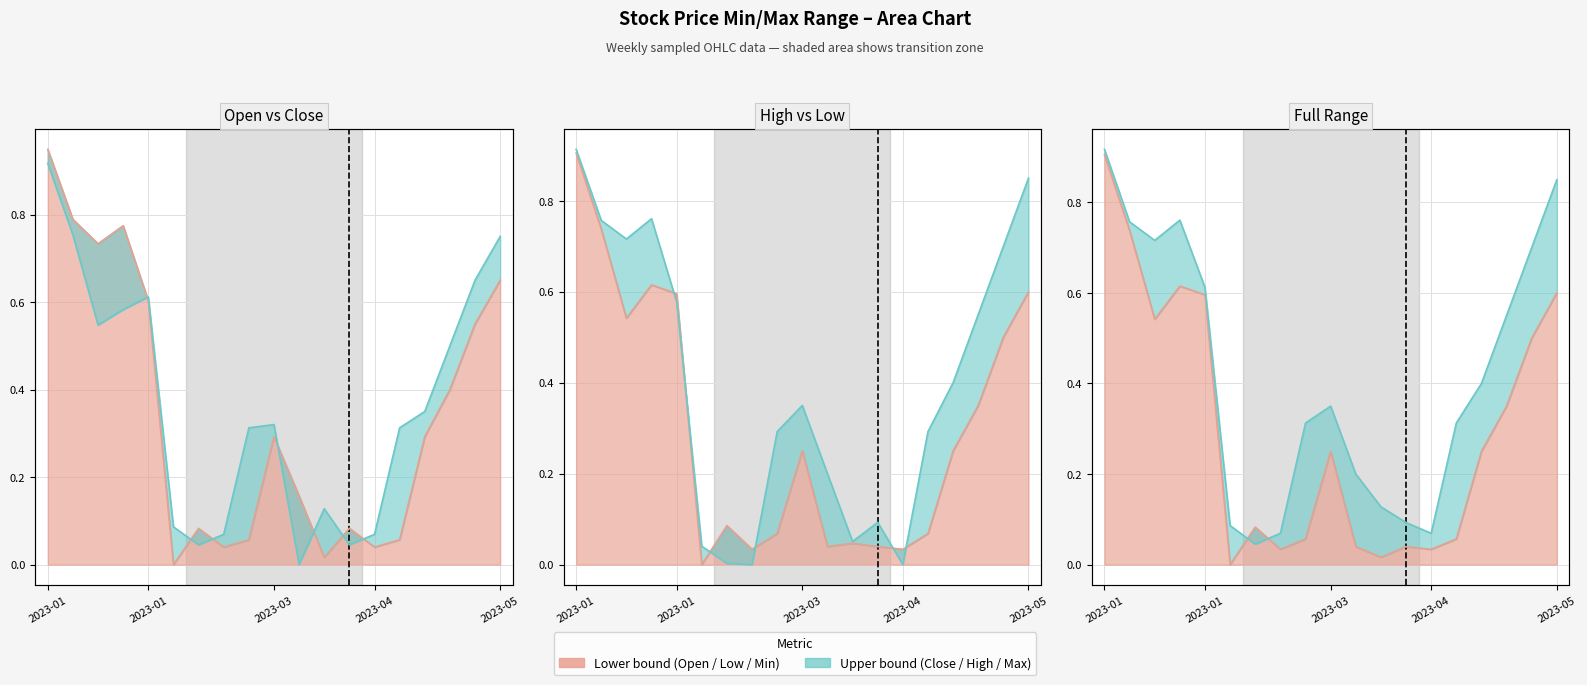

Does the chart have visible grid lines?

Yes